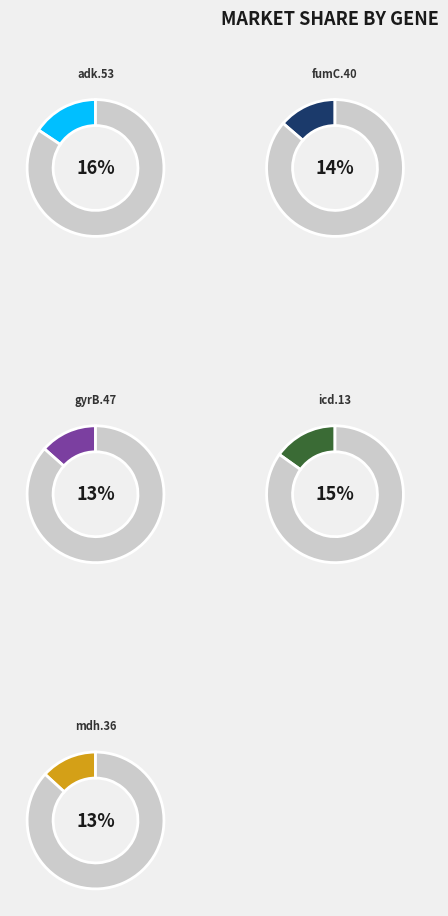

To the nearest percent, what percentage of the pie is adk.53?

16%